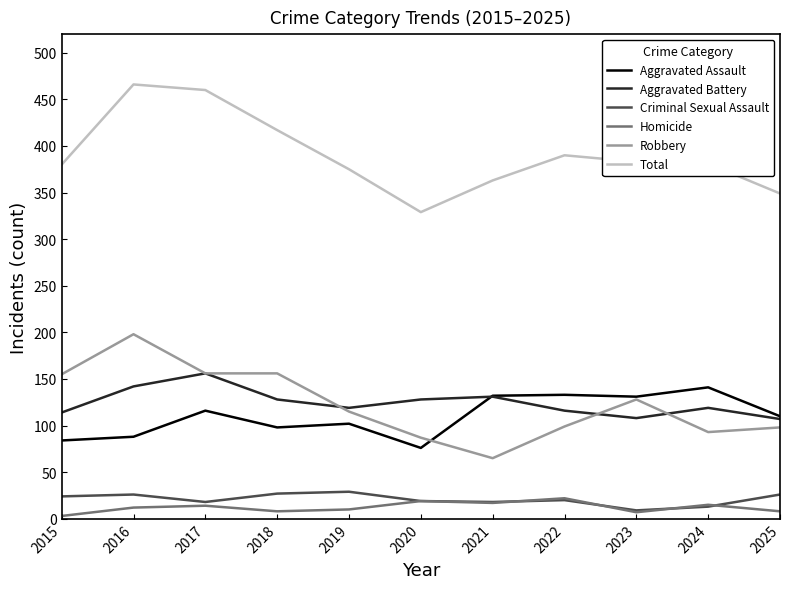

Is the value of Criminal Sexual Assault at 2020 greater than the value of Aggravated Assault at 2025?

No